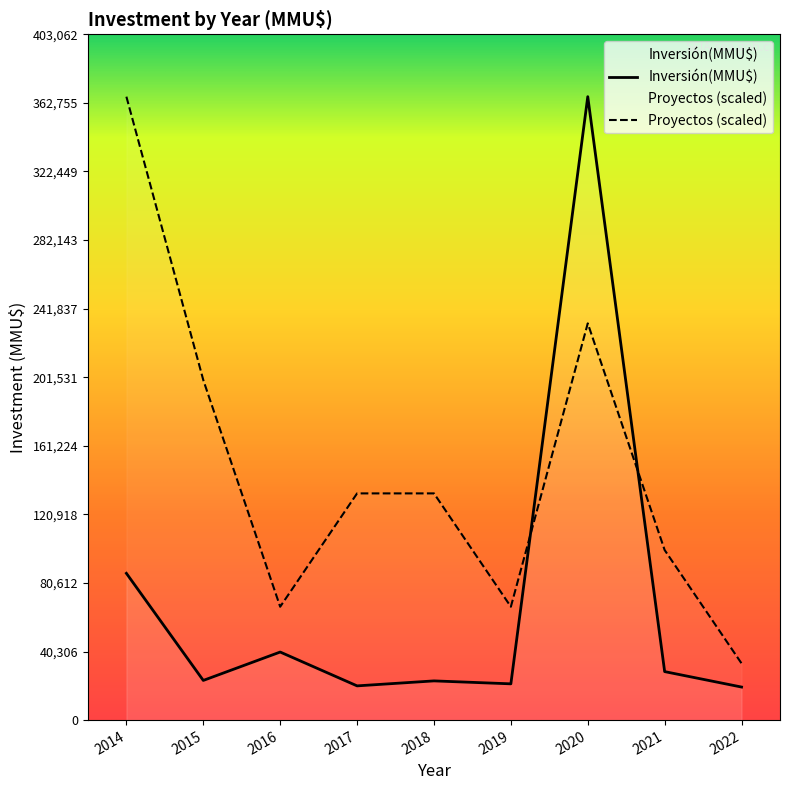

What is the difference between the maximum and minimum values in the Proyectos (scaled) series?

333109.1